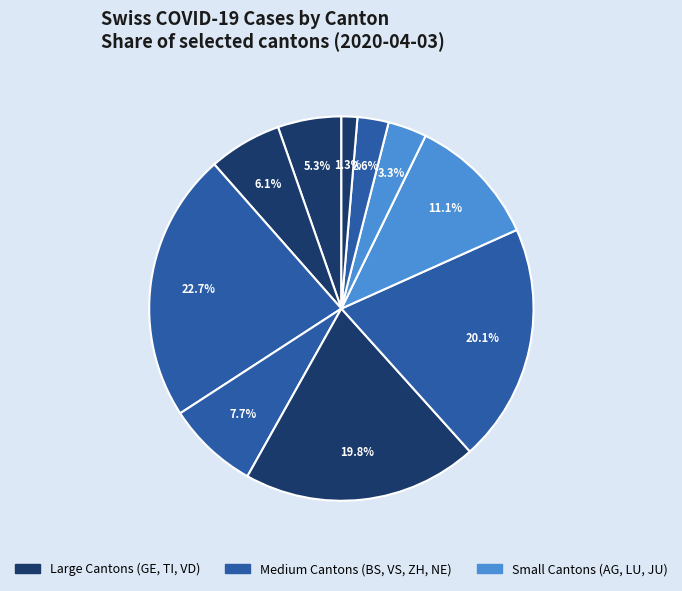

How many slices are in this pie chart?

10